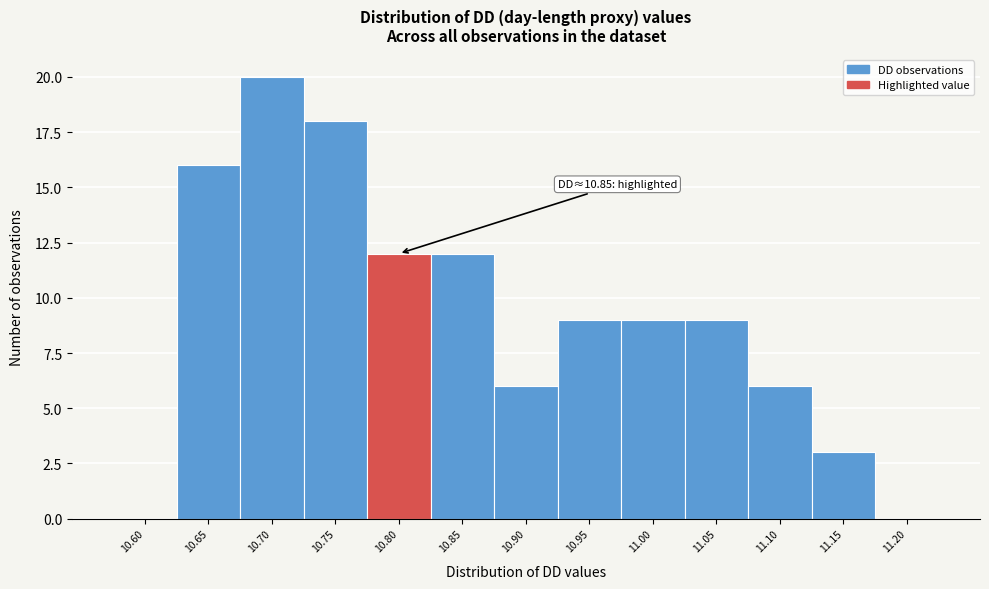

Reading left to right, extract all data points from this chart.

10.60=0	10.65=16	10.70=20	10.75=18	10.80=12	10.85=12	10.90=6	10.95=9	11.00=9	11.05=9	11.10=6	11.15=3	11.20=0